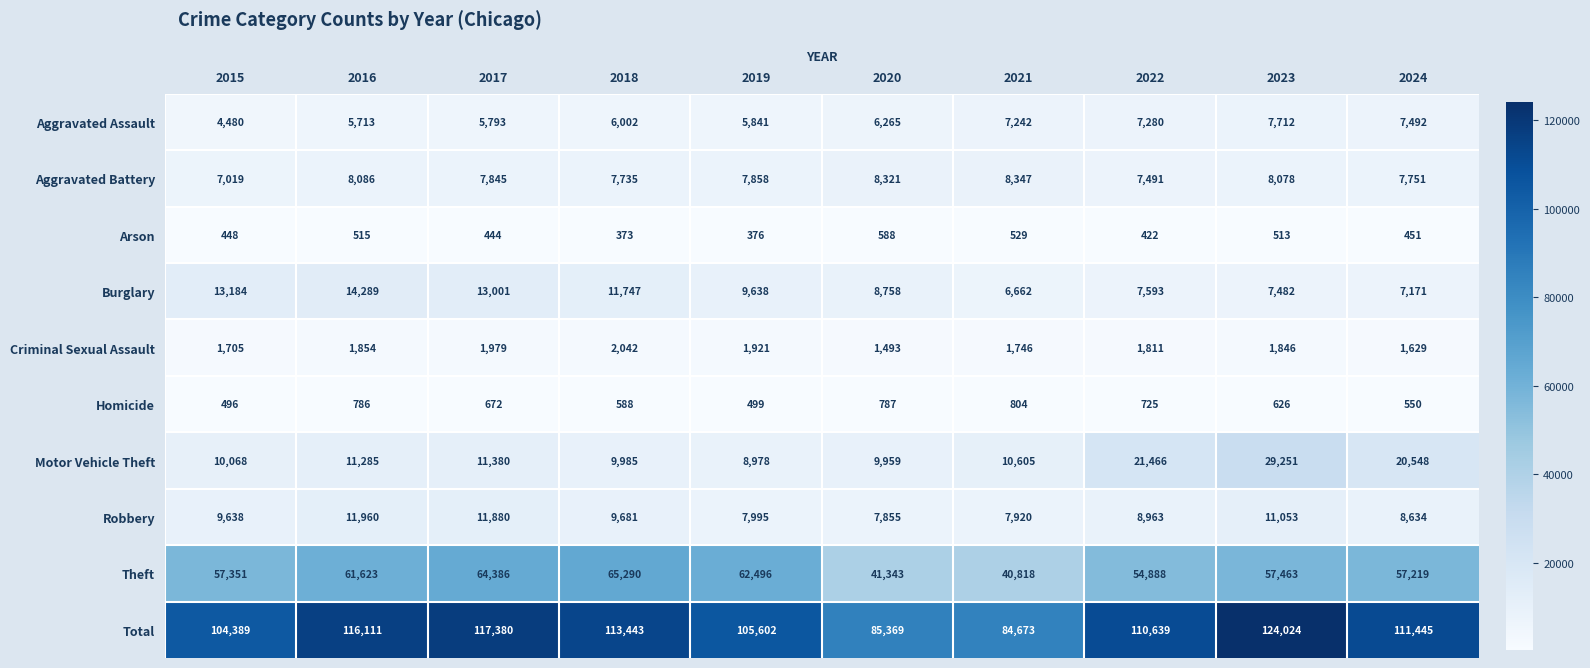

What is the minimum value shown in the chart?

373